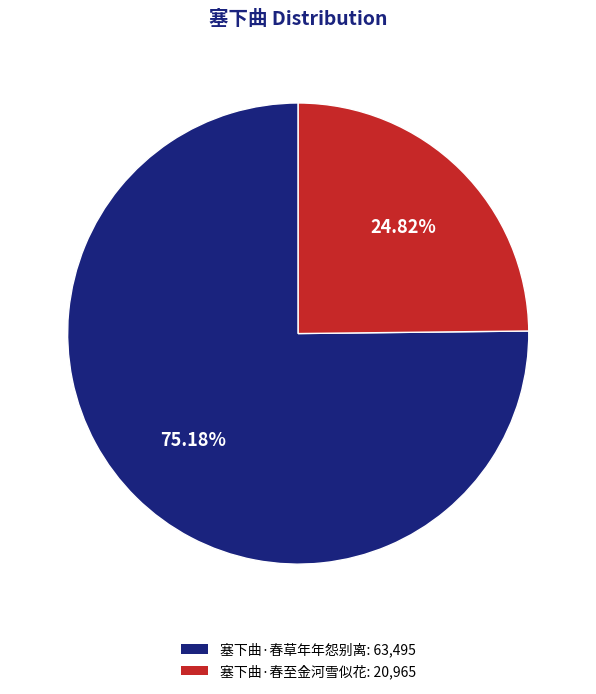

How many slices are in this pie chart?

2